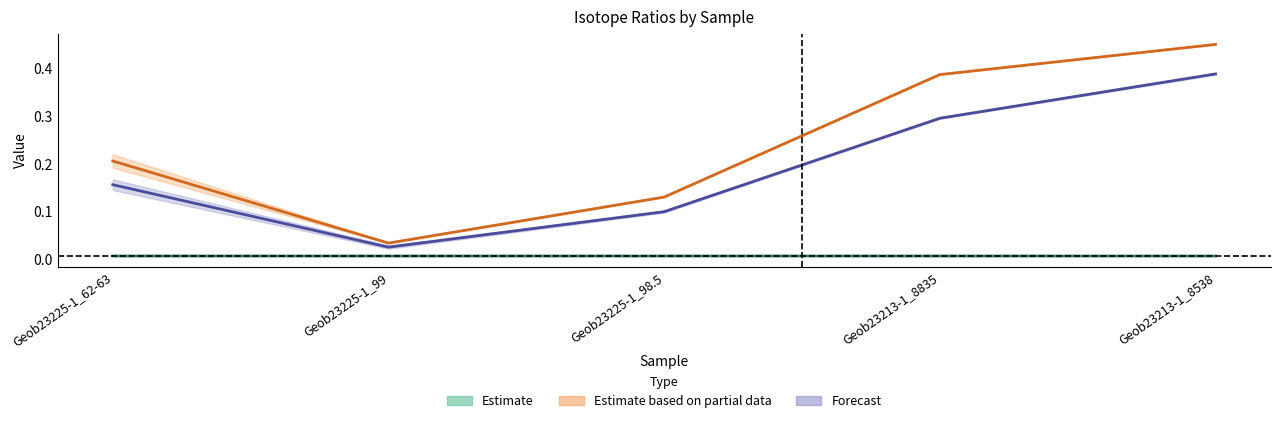

Is the value of Ratio 235/236 at Geob23225-1_98.5 greater than the value of Ratio 234/233 at Geob23225-1_98.5?

Yes